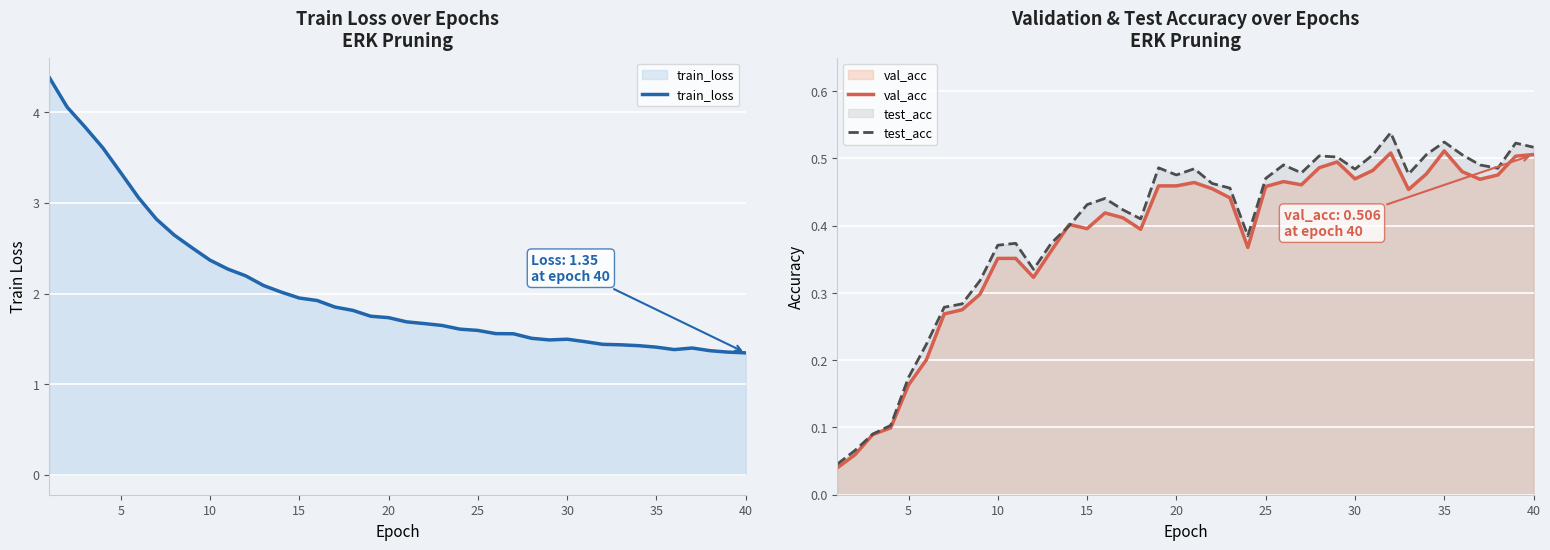

True or false: train_loss has a value of 1.0 at 10.

False